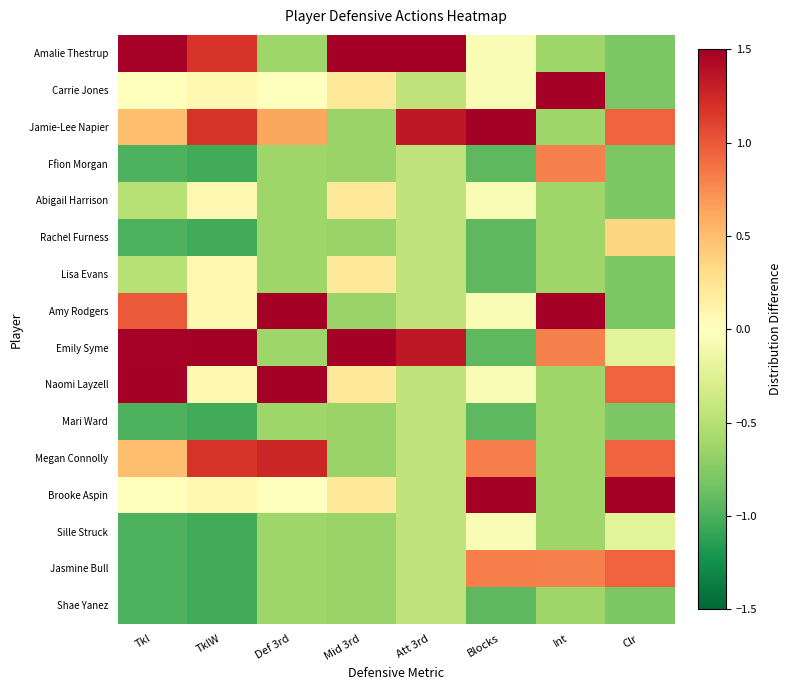

Count the number of data series in this chart.

16